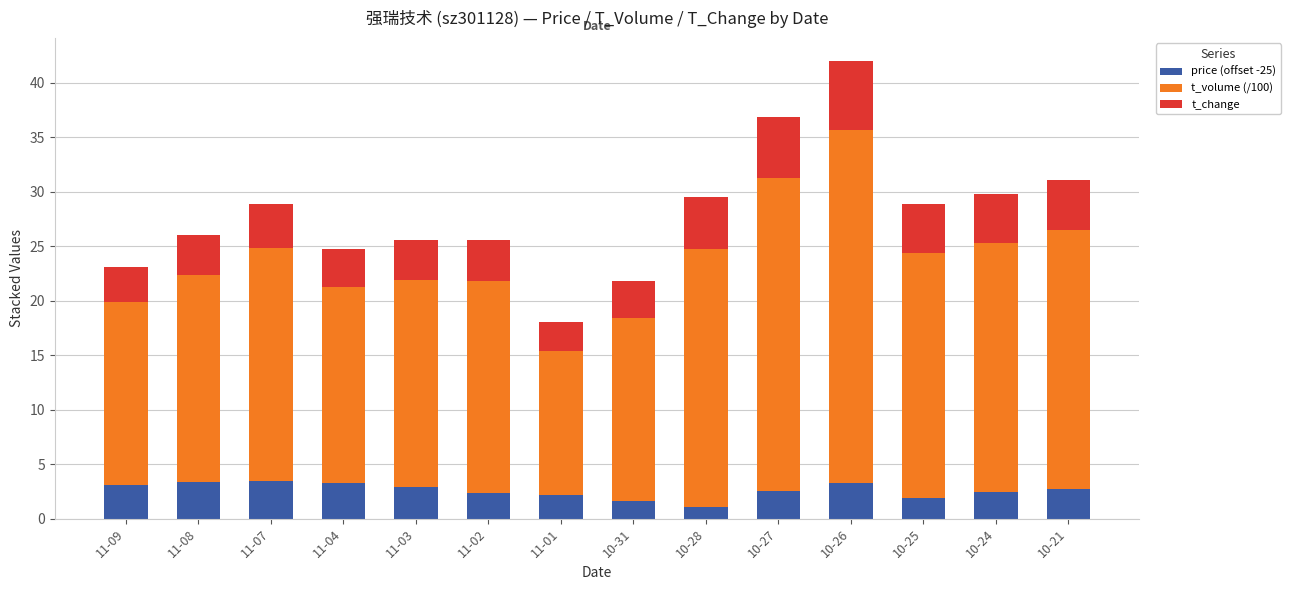

What value does the price (offset -25) series have at 10-31?

1.6